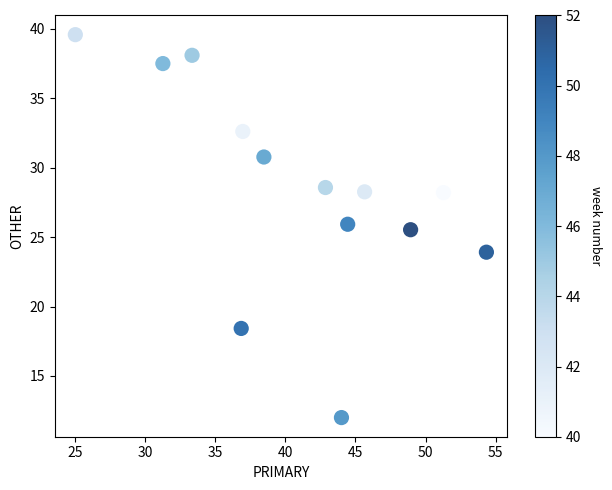

What is the range of X values (max minus min)?

29.3